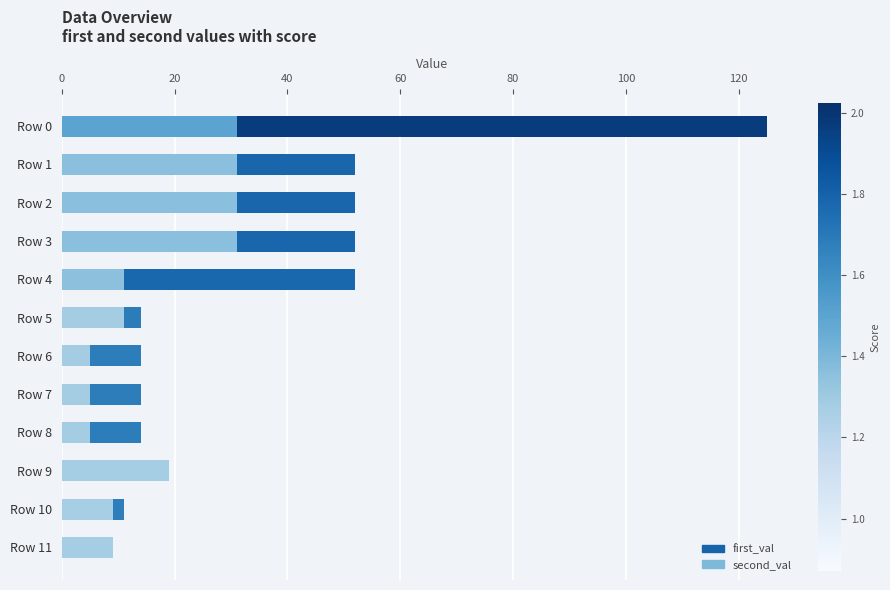

How many groups of bars are there?

12